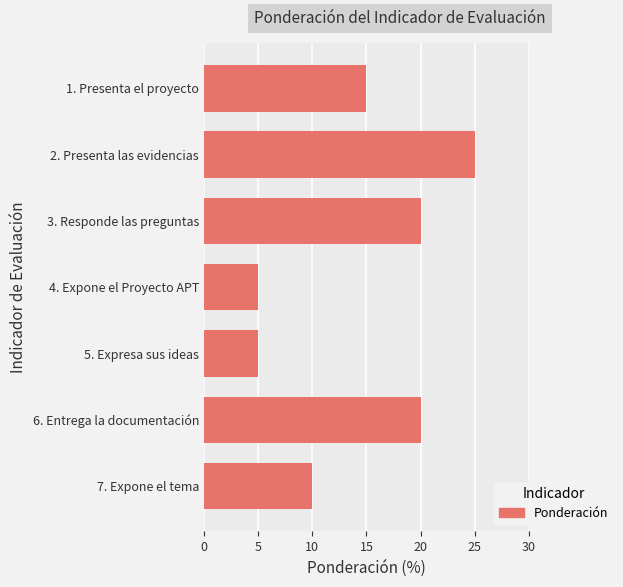

Reading top to bottom, what are all the values shown in this chart?

15	25	20	5	5	20	10